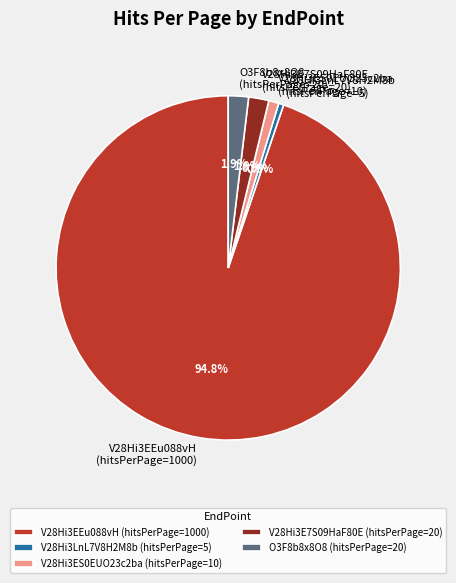

Which has a higher value, V28Hi3ES0EUO23c2ba (hitsPerPage=10) or V28Hi3E7S09HaF80E (hitsPerPage=20)?

V28Hi3E7S09HaF80E (hitsPerPage=20)